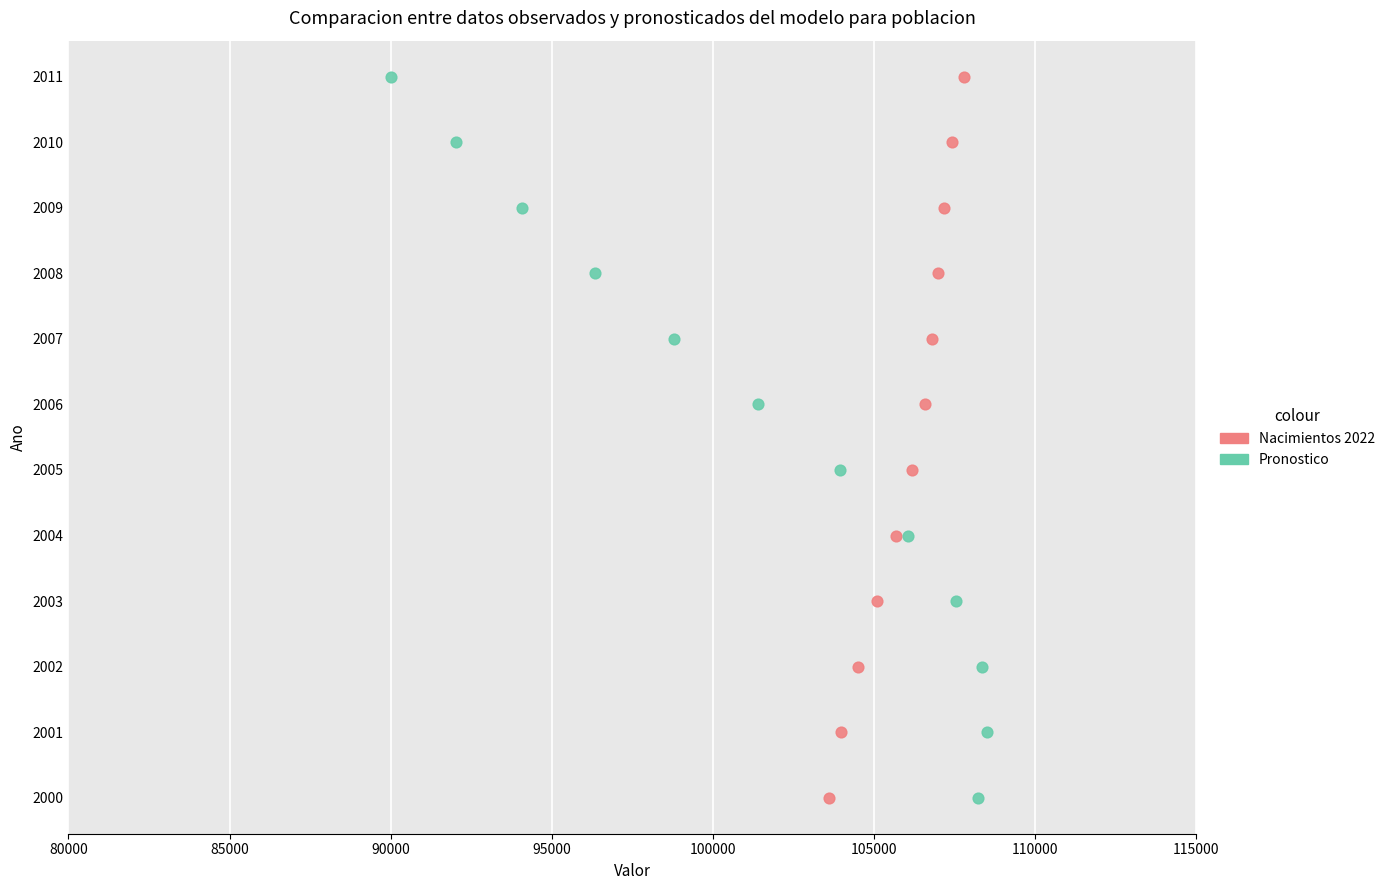

What are all the series names shown in the legend?

Nacimientos 2022, Pronostico